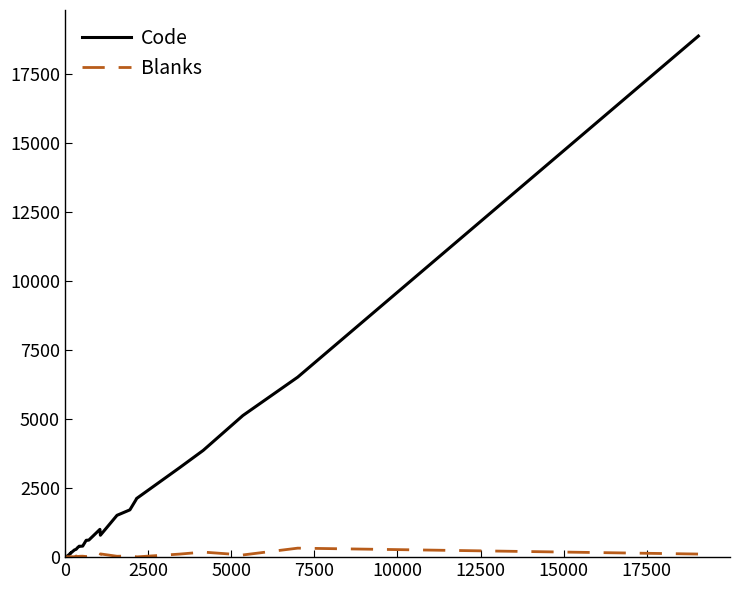

What is the maximum value shown in the chart?

18891